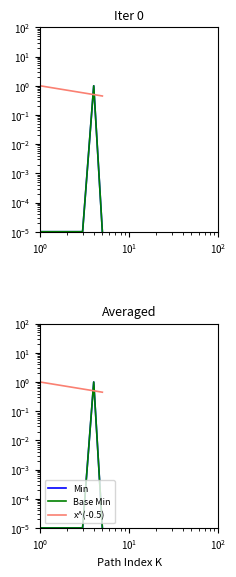

What is the difference between the highest and lowest values at $\mathdefault{10^{-1}}$?

1.0